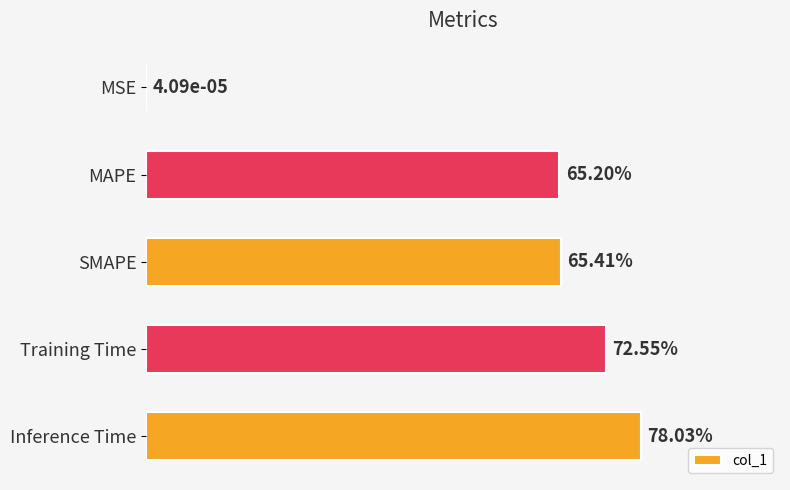

Are the bars horizontal?

Yes